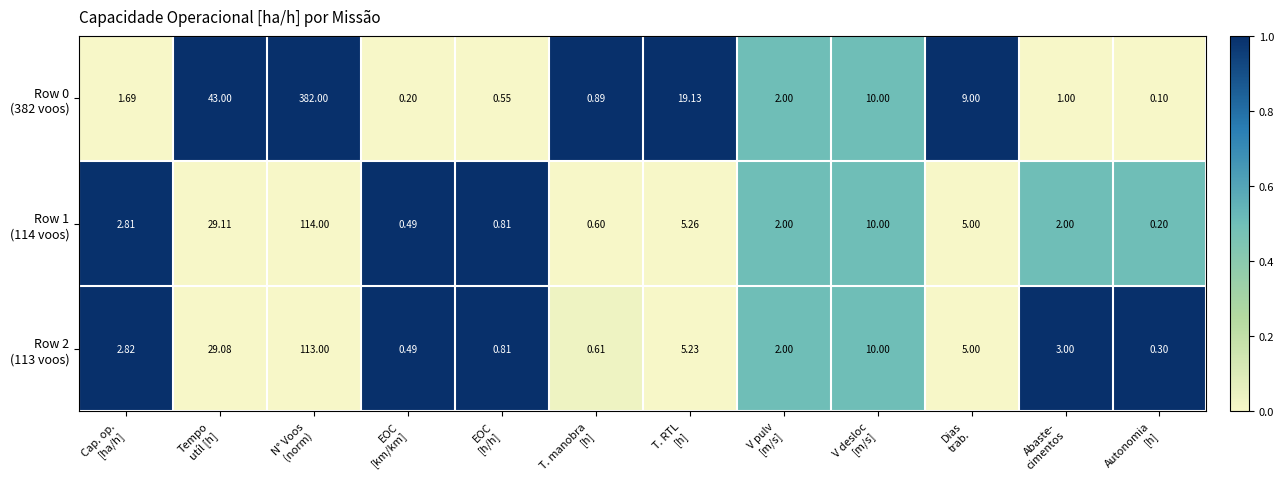

How many categories are shown in the chart?

12